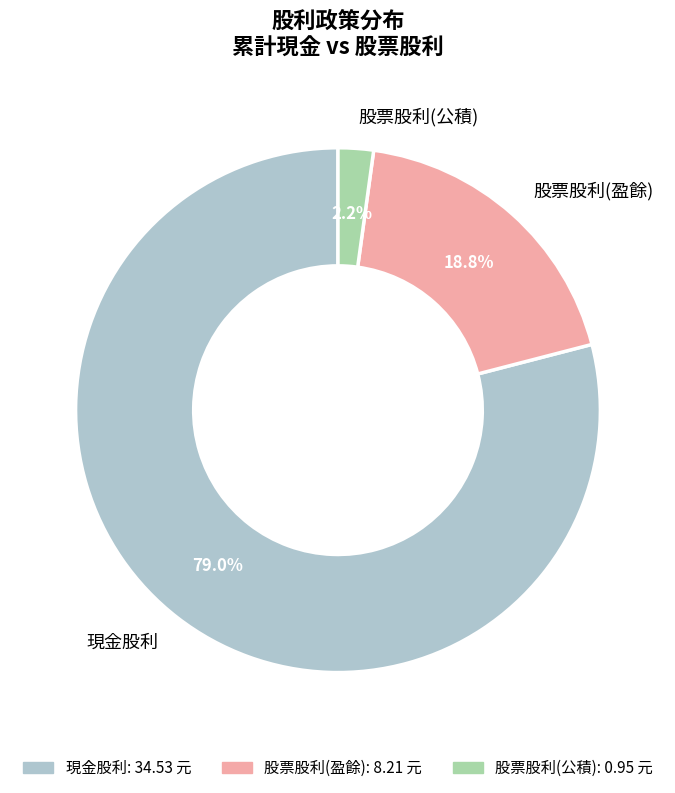

What is the smallest slice in the pie chart?

股票股利(公積)